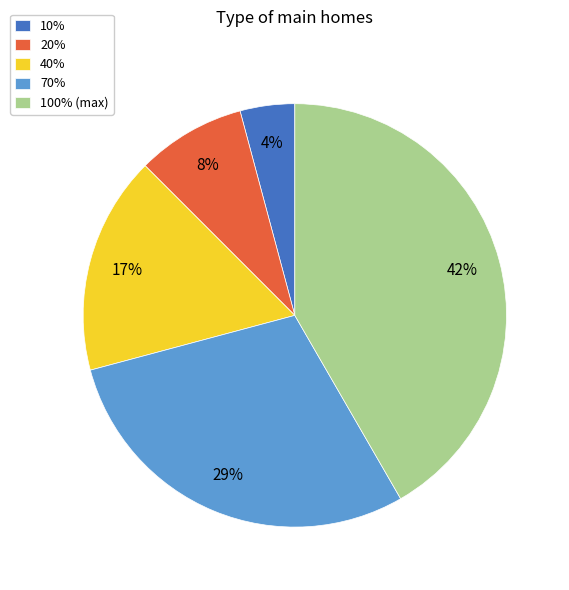

To the nearest percent, what portion does 70% represent?

29%